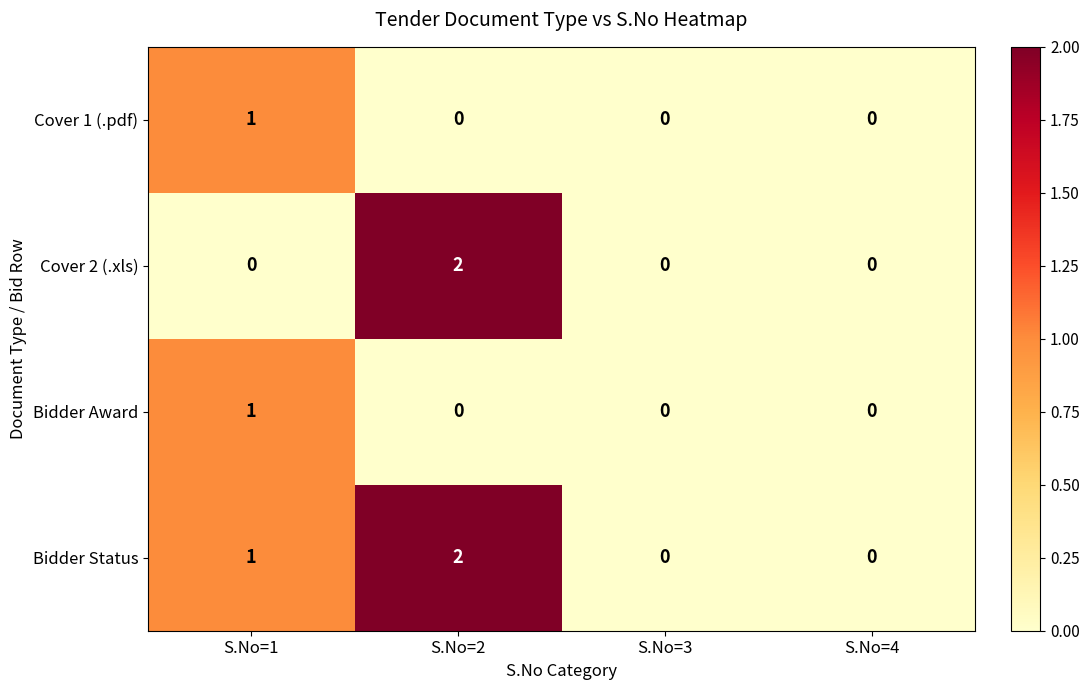

Which label corresponds to the largest value in the chart?

S.No=2